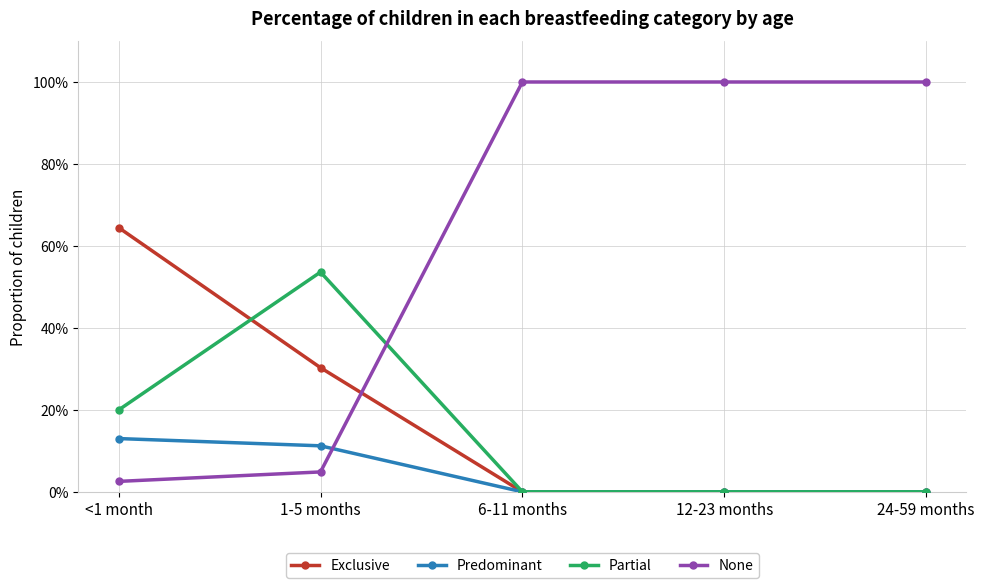

Which series has the largest total across all categories?

None